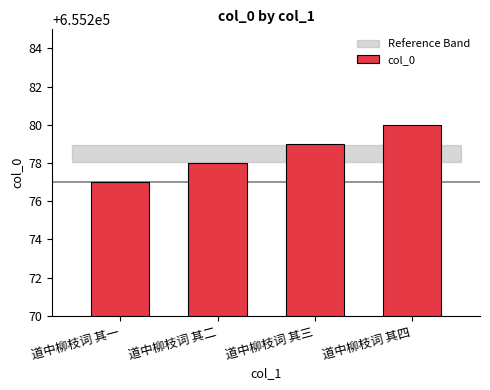

What is the difference between the maximum and second lowest values?

2